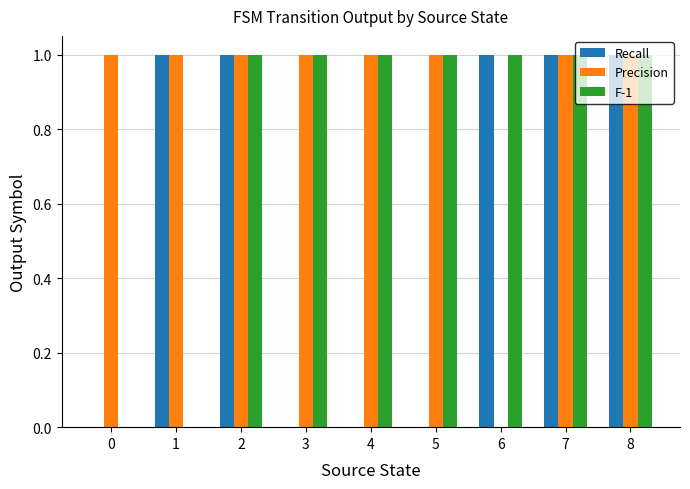

How many F-1 values are between 1 and 2?

7